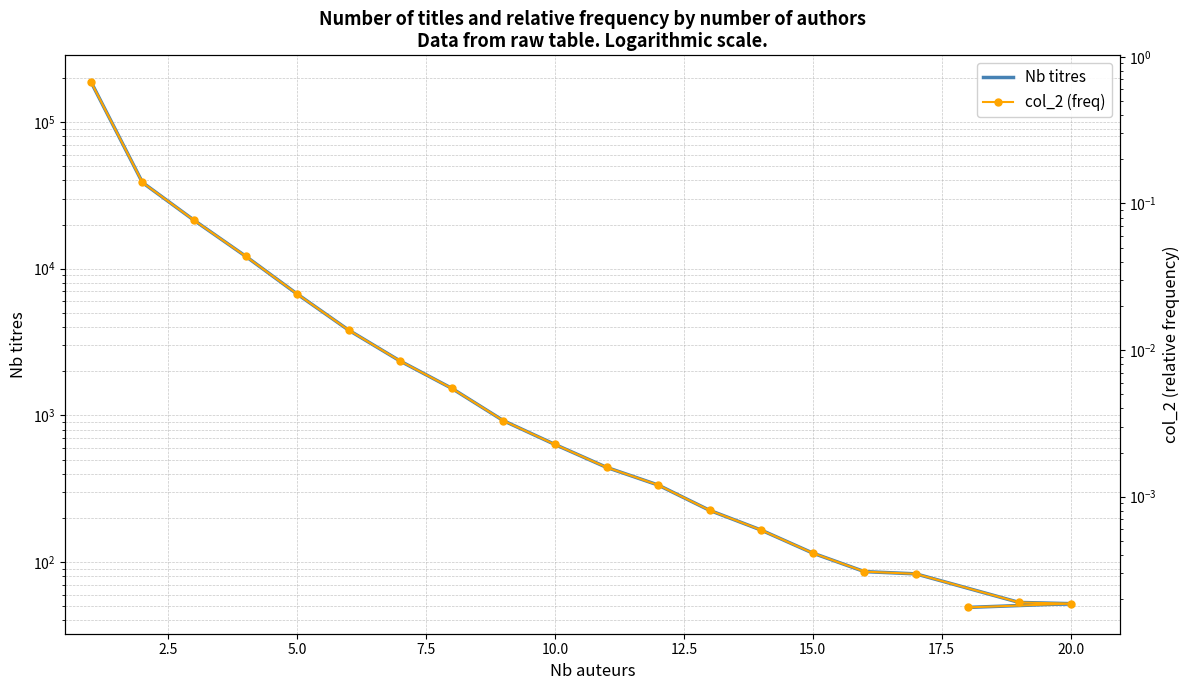

Is it true that Nb titres equals 47.4 at 16?

False